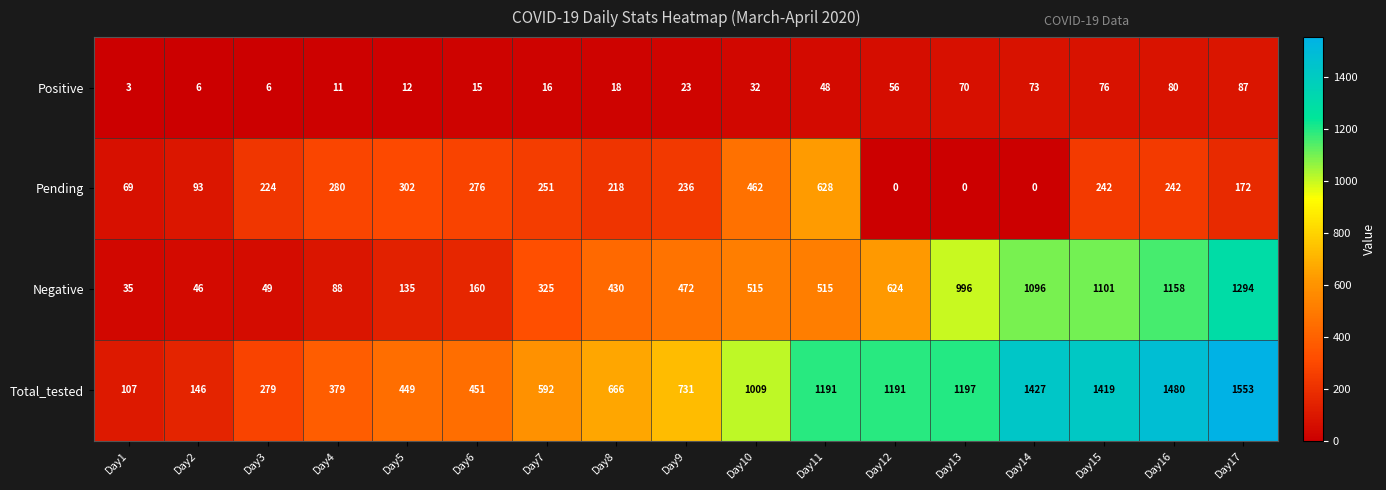

What is the sum of all Total_tested values?

14267